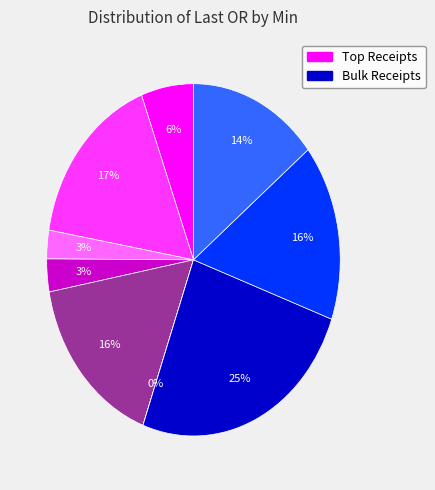

Is there a majority slice in this chart?

No